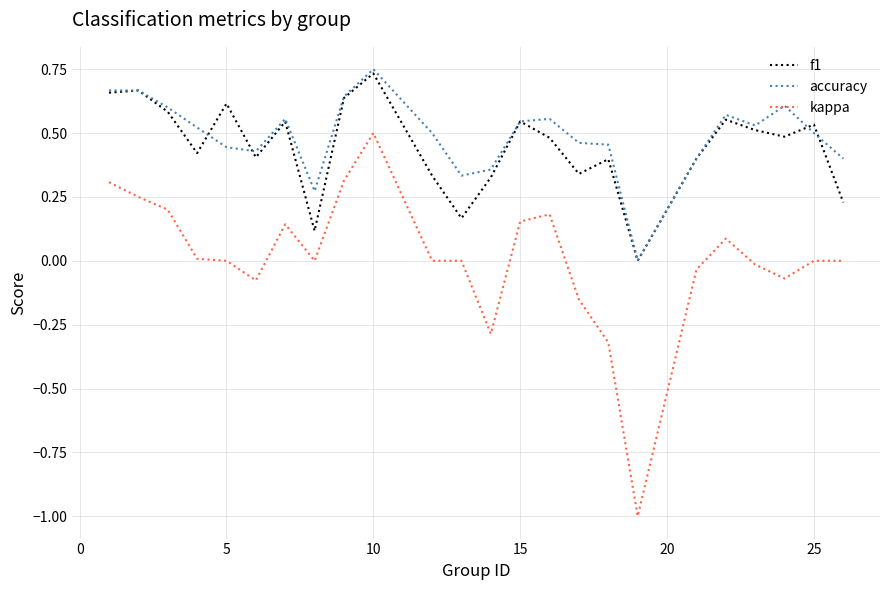

True or false: kappa and f1 intersect in this chart.

False